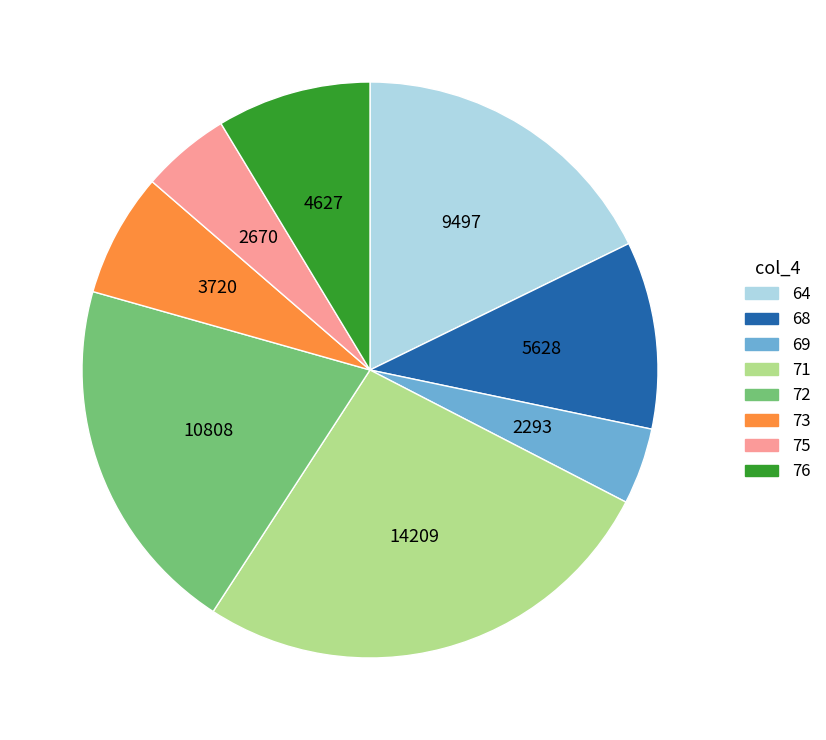

Count the number of slices in the pie.

8